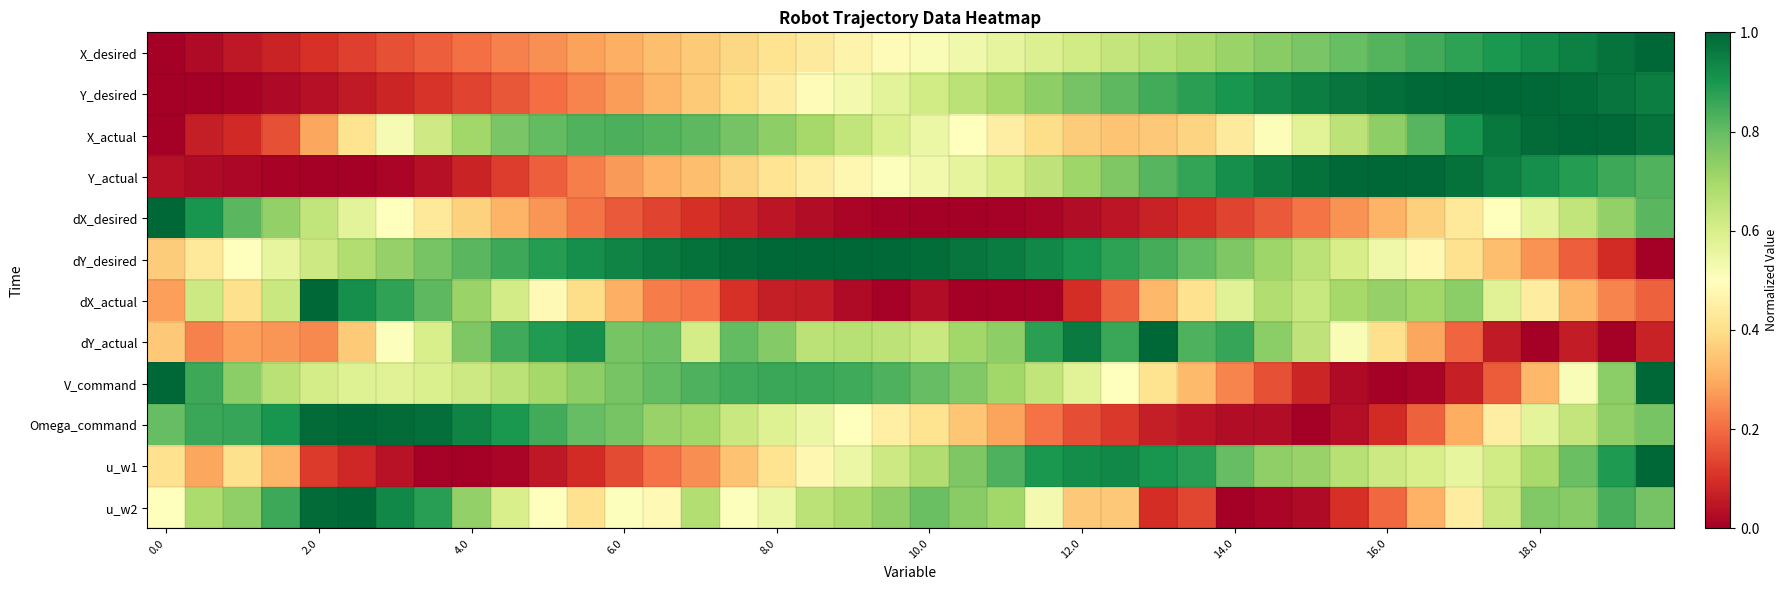

Which series has the largest range (max minus min)?

X_desired